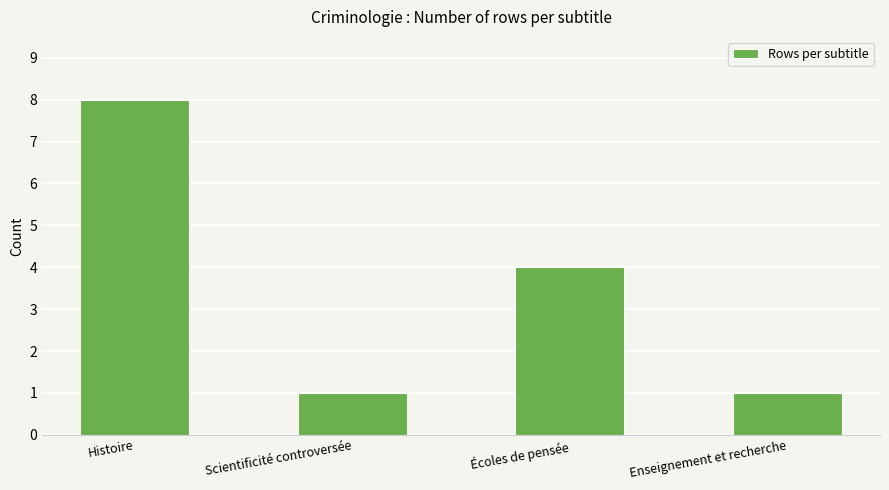

Between Scientificité controversée and Écoles de pensée, which is larger?

Écoles de pensée